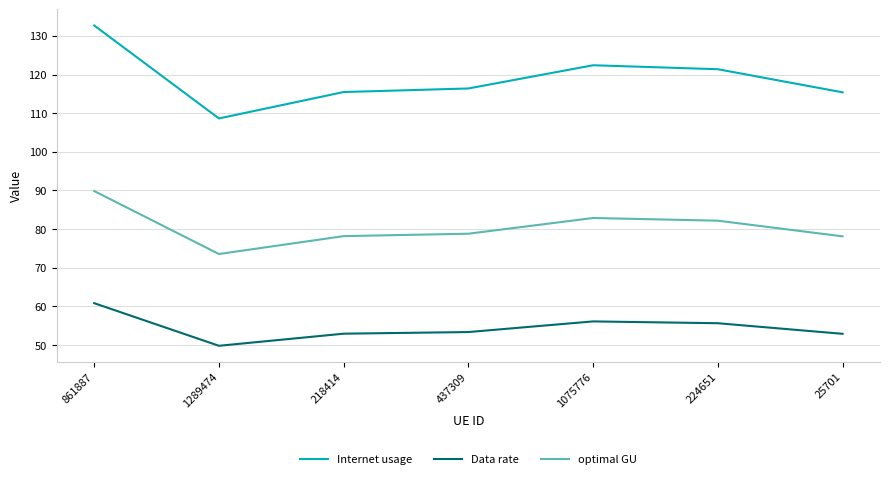

What is the spread (max minus min) of values at 218414?

62.5